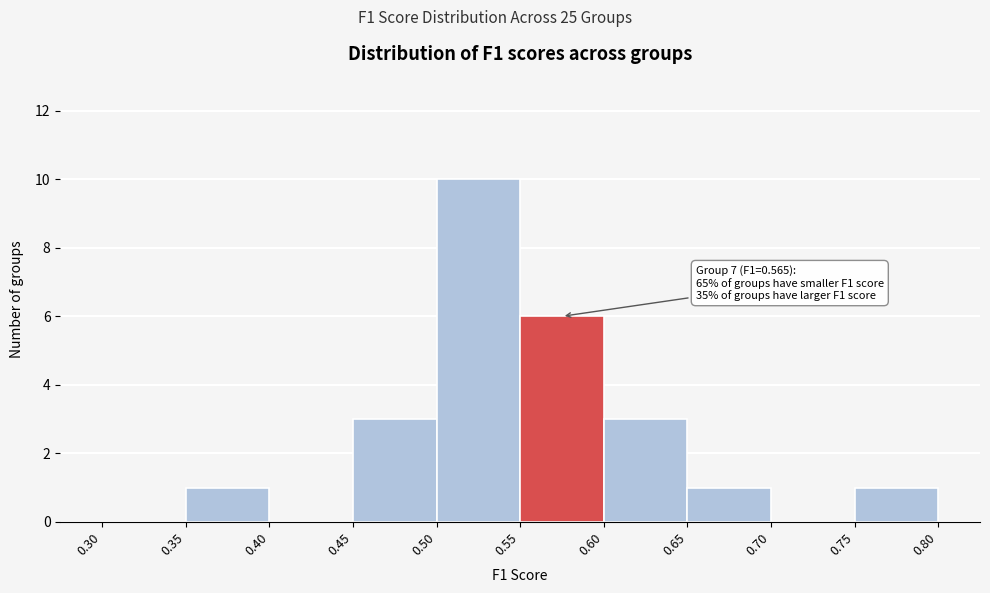

Which range on the x-axis has the tallest bar?

0.50 to 0.55